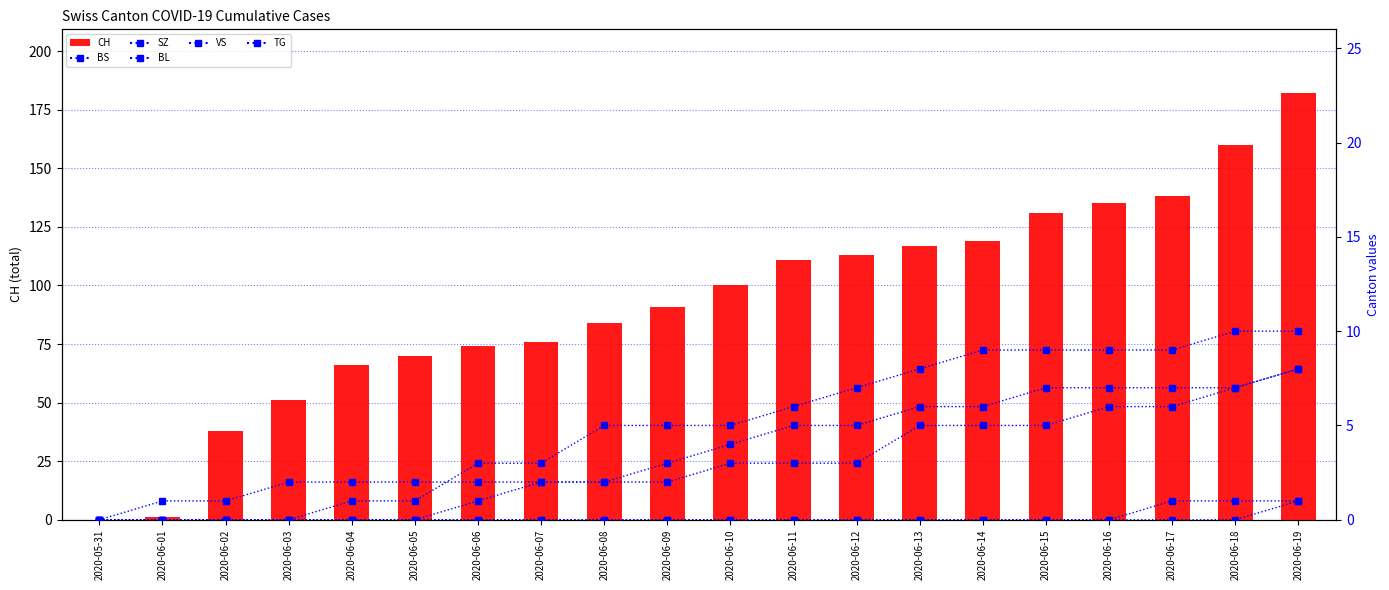

Is it true that BL equals -4 at 2020-06-01?

False